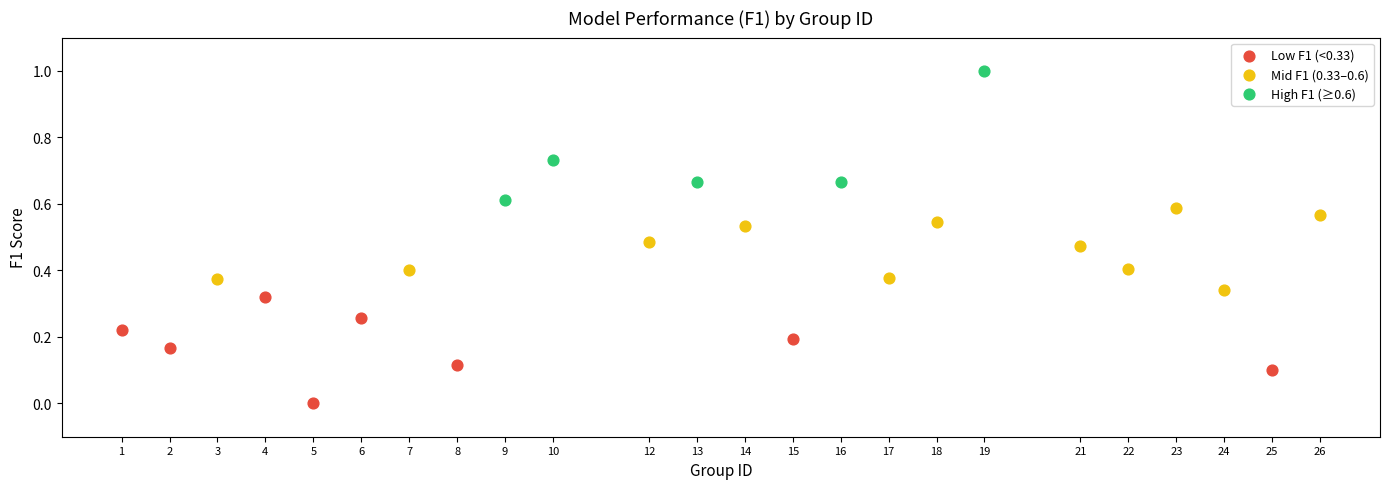

Which series has the widest spread of Y values?

High F1 (≥0.6)